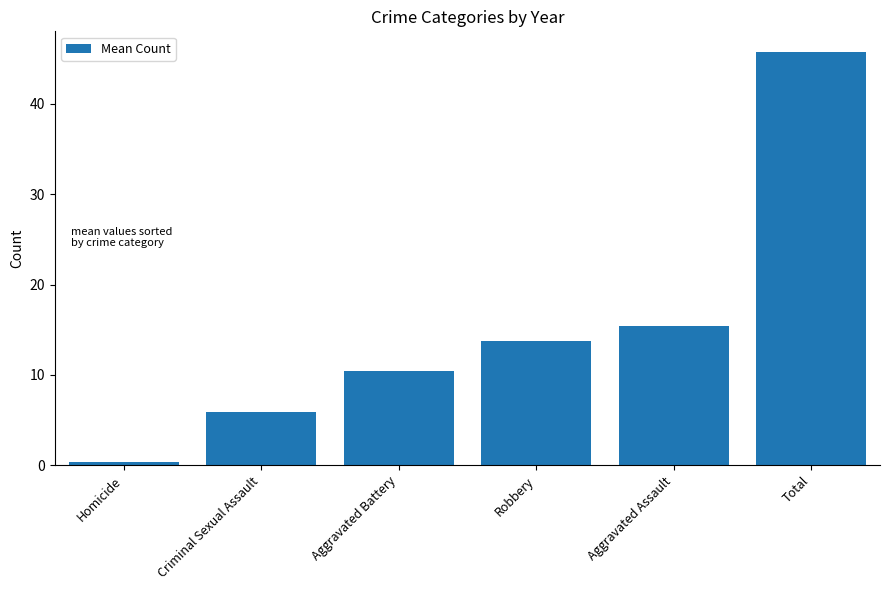

Where does the data first go above 13?

Robbery